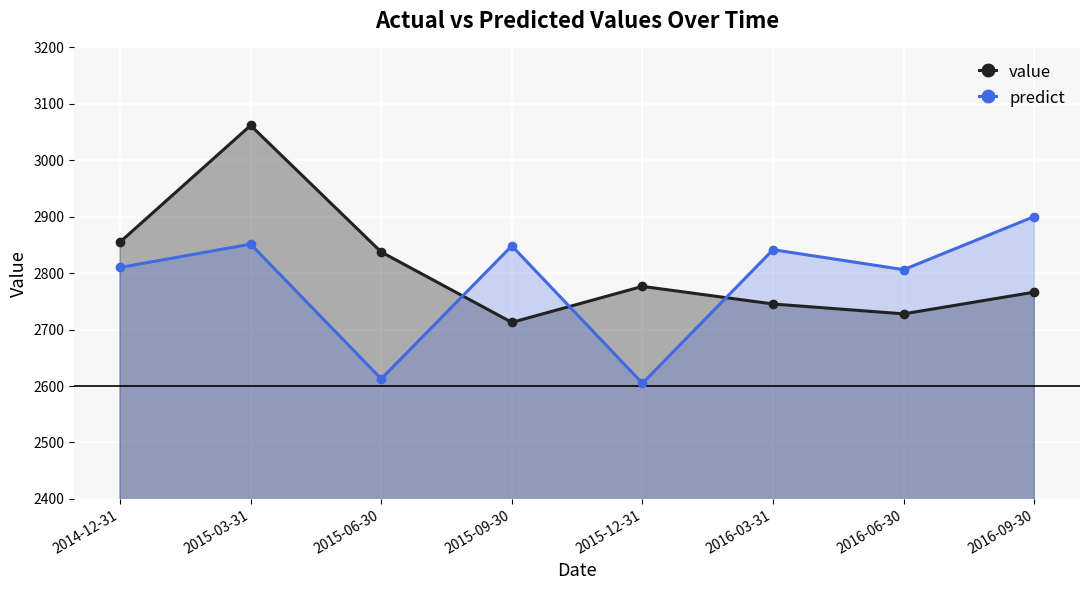

Which series ends up on top after the final intersection of value and predict?

predict